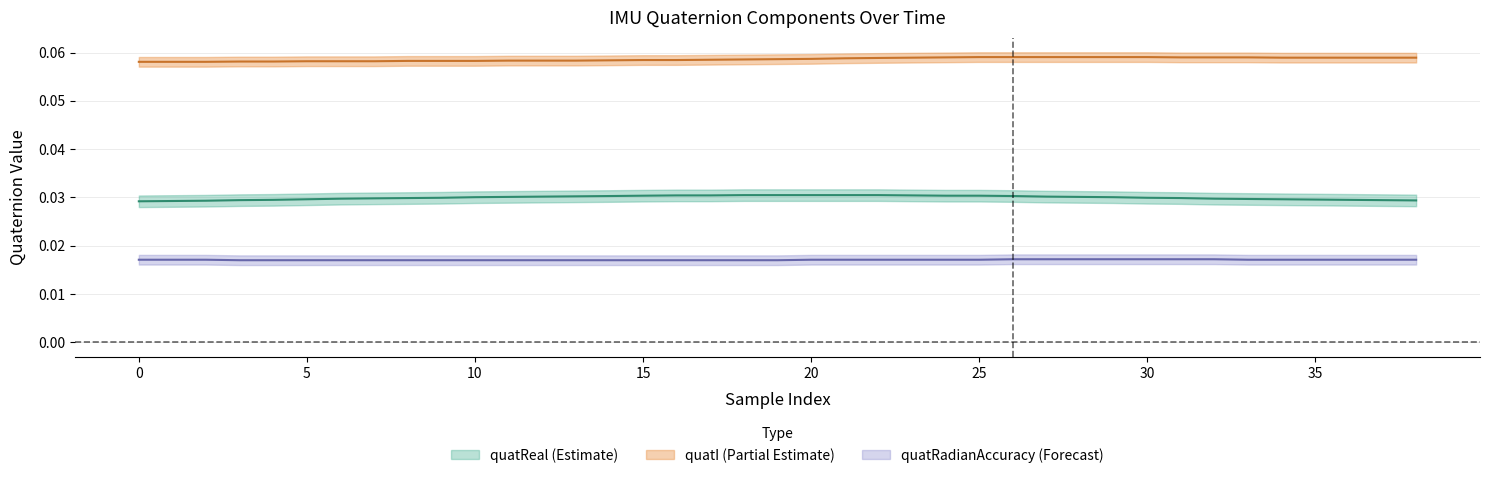

What is the total value across all series at 11?

0.1